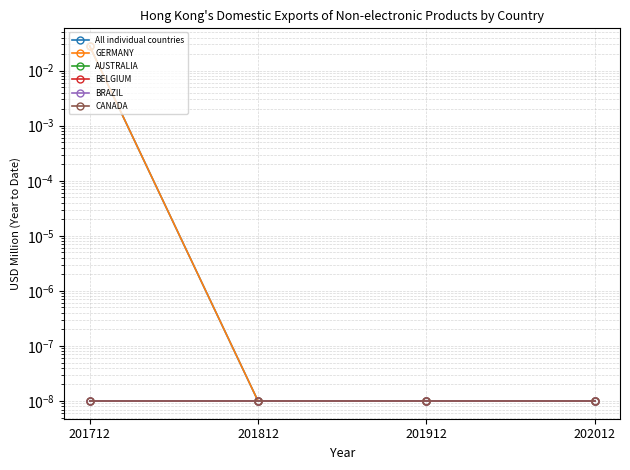

At how many categories does at least one series exceed 0?

4